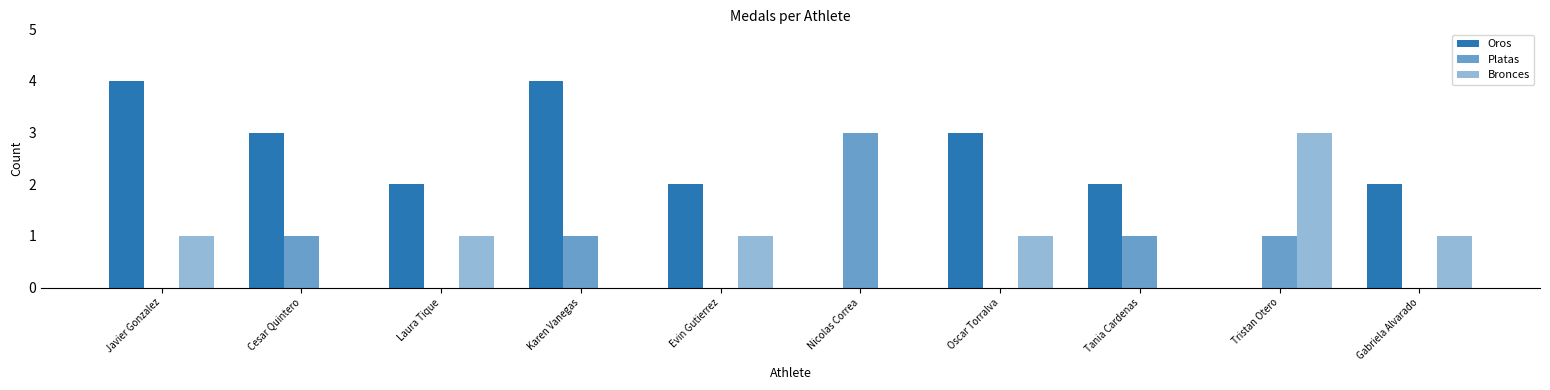

How many series are shown in this chart?

3